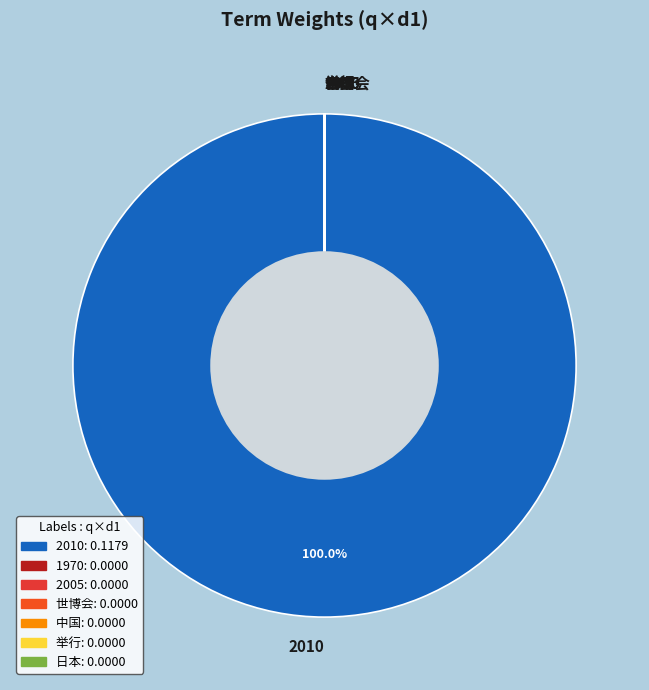

Which slice is the largest?

2010